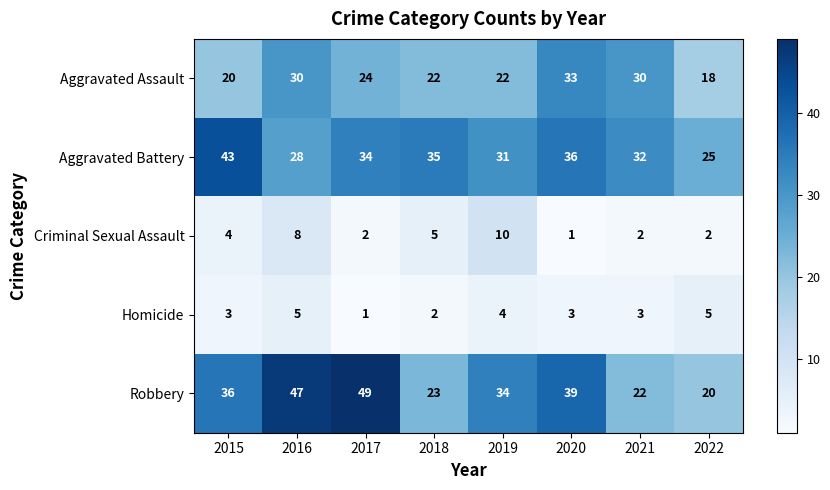

The Robbery series shows 12 at 2018. True or false?

False